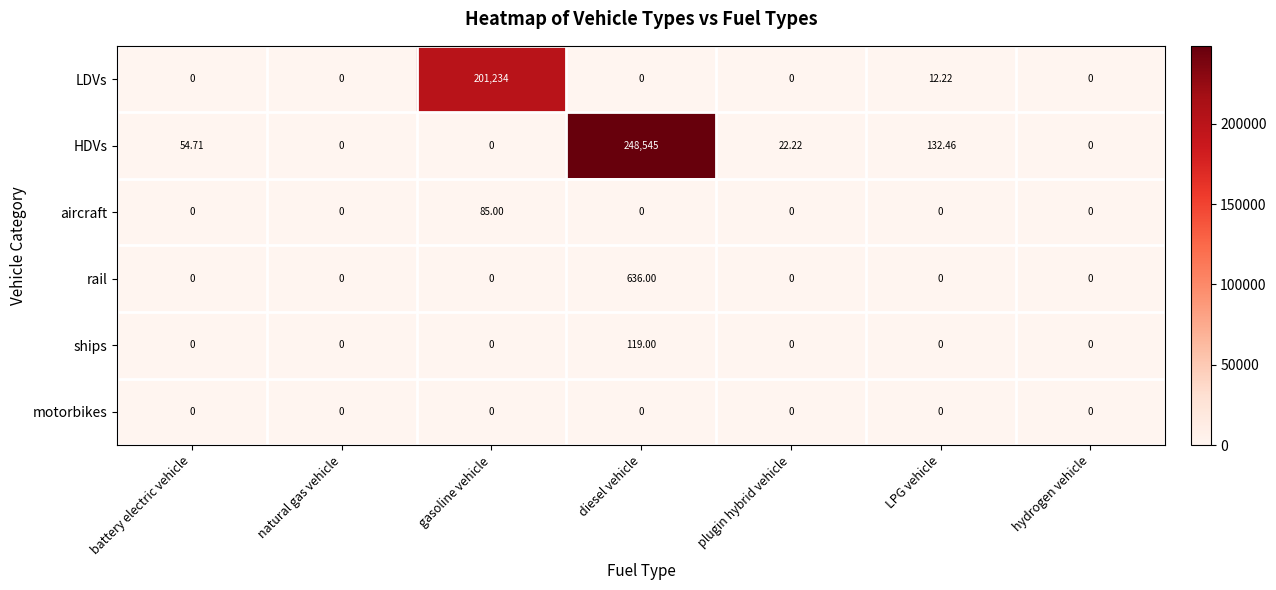

What is the spread (max minus min) of values at LPG vehicle?

132.5